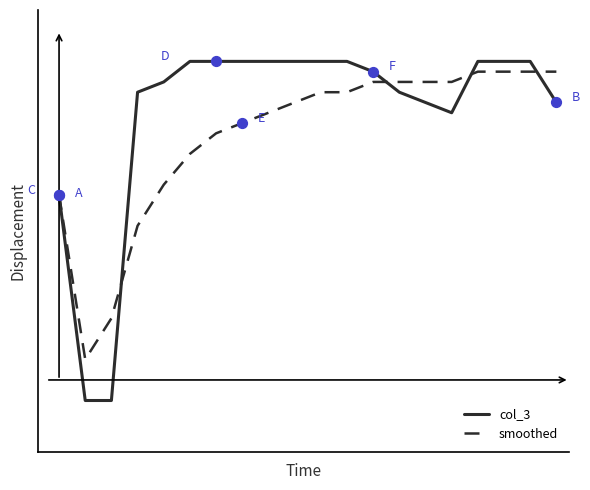

Which series has the largest total across all categories?

col_3